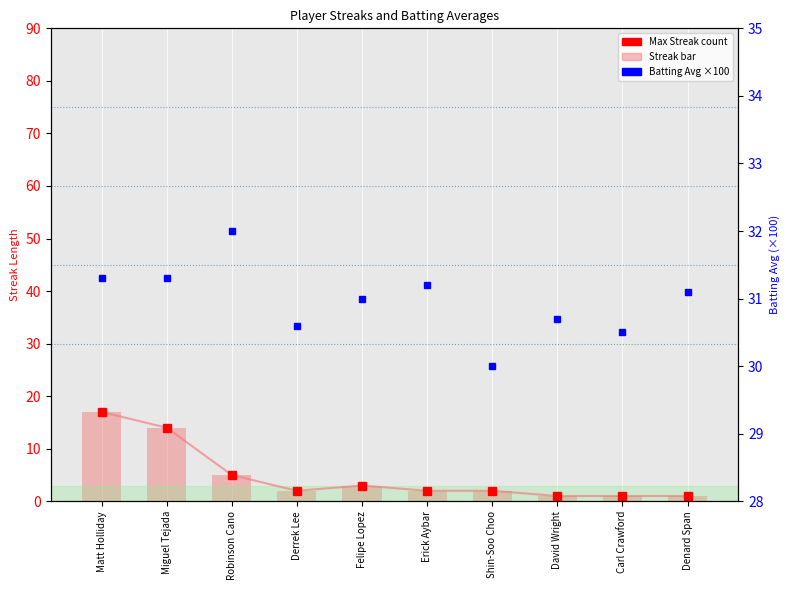

Reading left to right, list all the values displayed in this chart.

Max Streak count: 17.0	14.0	5.0	2.0	3.0	2.0	2.0	1.0	1.0	1.0
Max Streak: 17.0	14.0	5.0	2.0	3.0	2.0	2.0	1.0	1.0	1.0
Batting Average (pct): 31.3	31.3	32.0	30.6	31.0	31.2	30.0	30.7	30.5	31.1